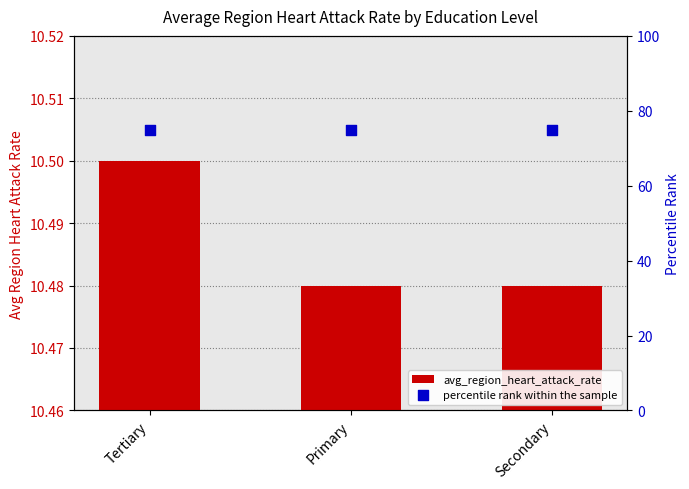

Is the value of avg_region_heart_attack_rate at Primary greater than the value of percentile rank within the sample at Primary?

No